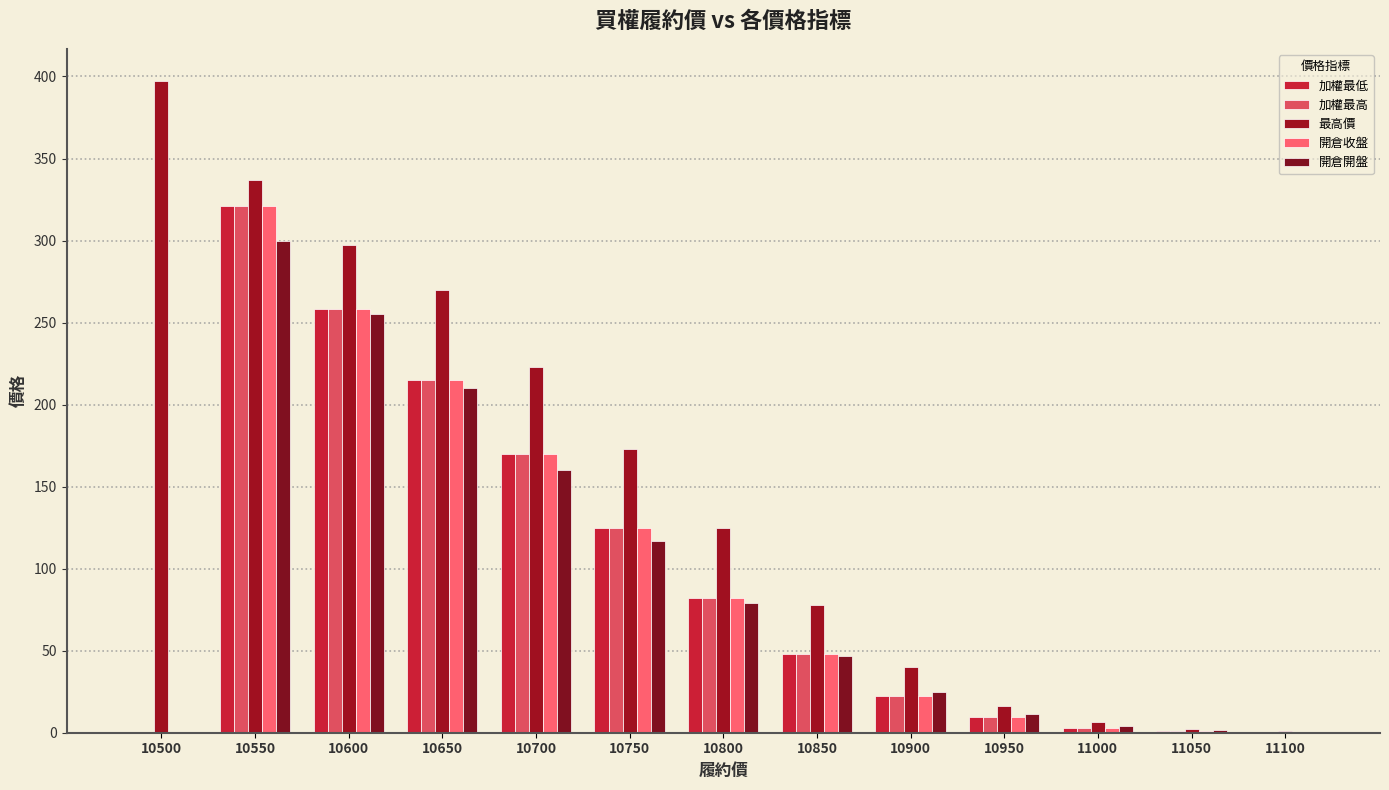

Is it true that 開倉開盤 equals 282.3 at 10650?

False